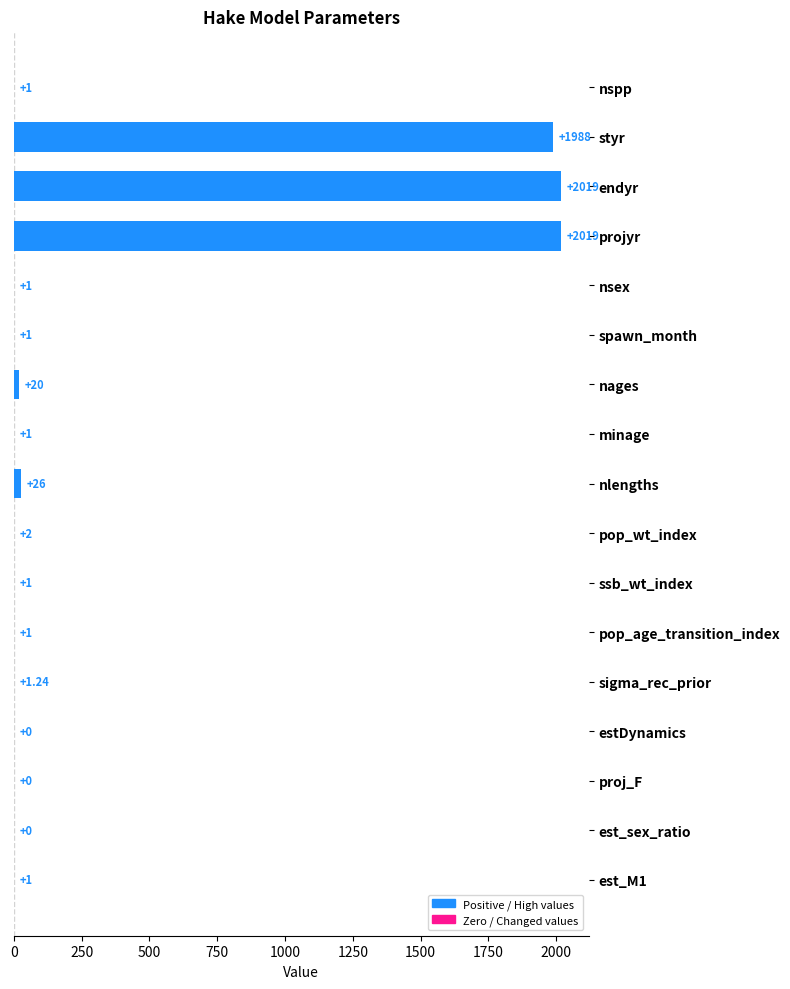

Count the number of data series in this chart.

1